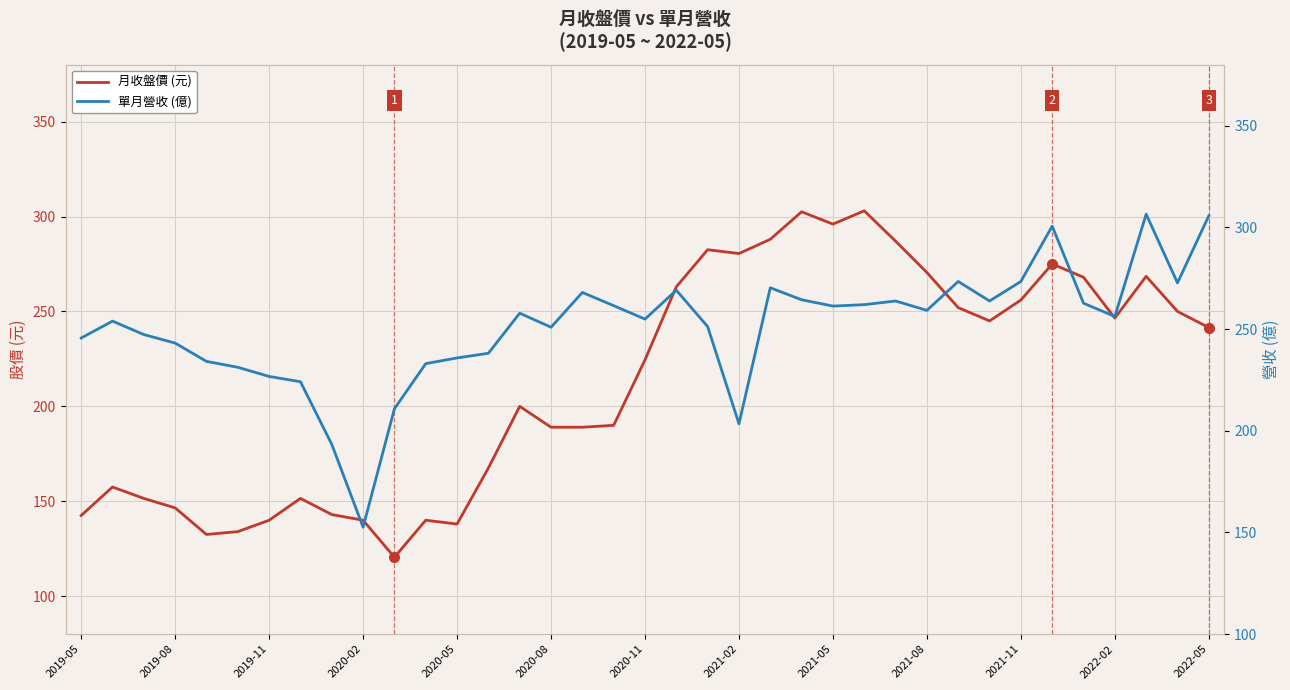

What is the lowest value of the 月收盤價 (元) series?

120.5